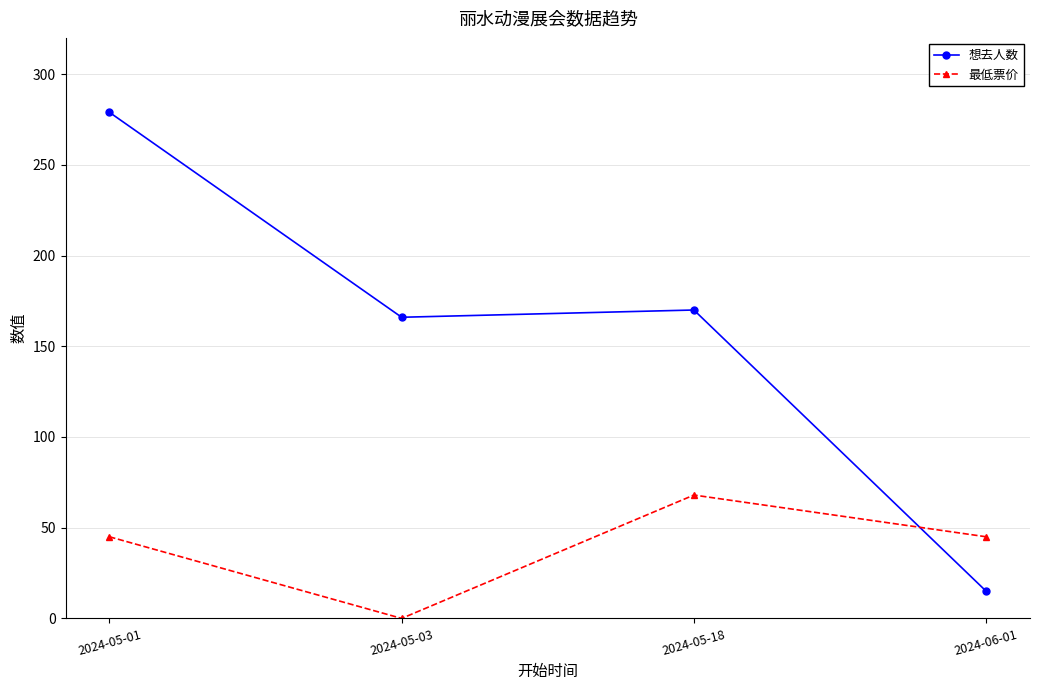

Reading left to right, transcribe all the data shown in this chart.

想去人数: 279	166	170	15
最低票价: 45	0	68	45